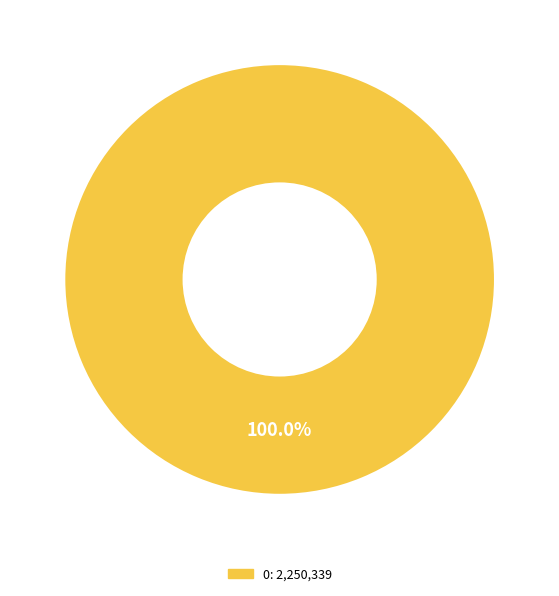

Is there a majority slice in this chart?

Yes